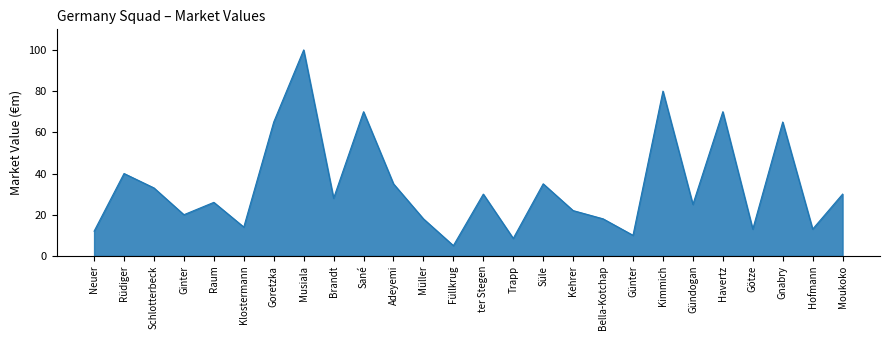

What is the minimum value shown in the chart?

5.0